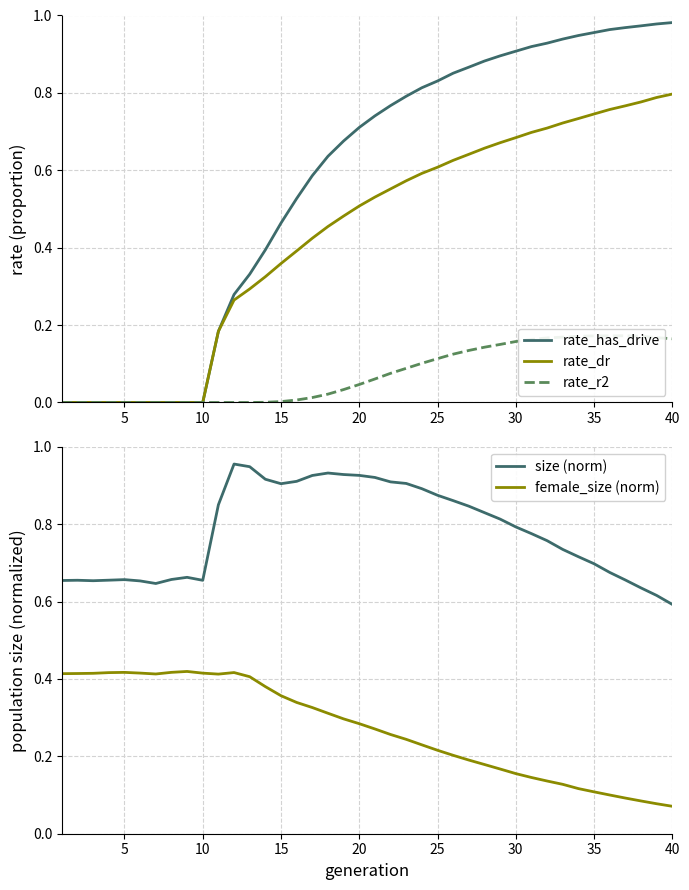

What is the difference between the maximum and second lowest values in the size (norm) series?

0.3